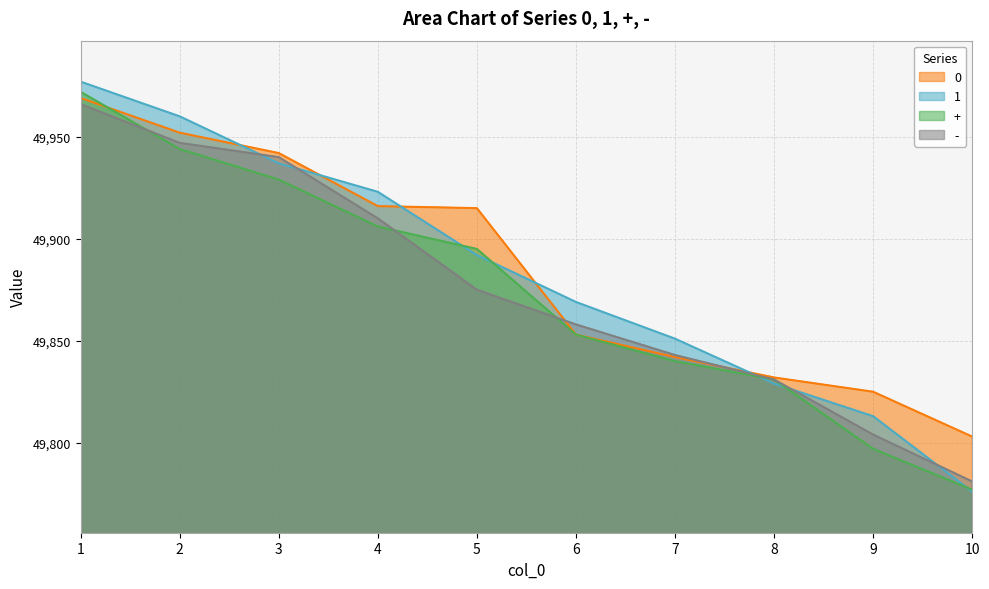

How many lines are shown in the chart?

4